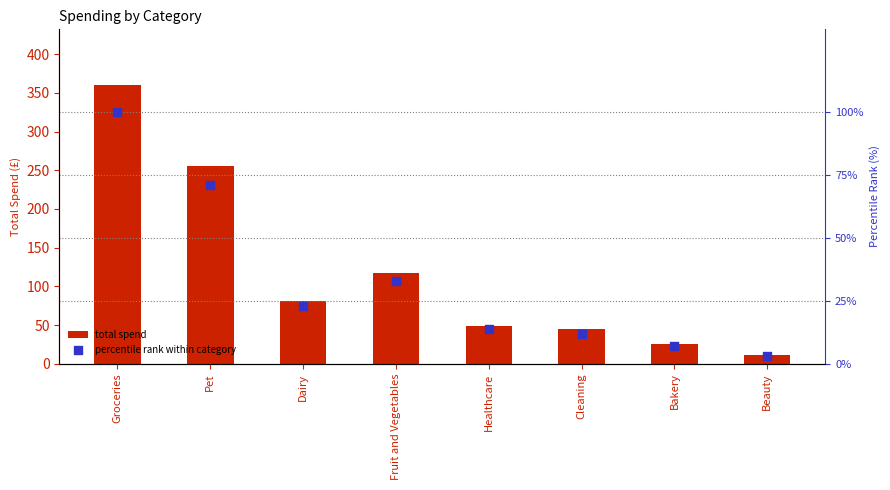

At how many categories does at least one series exceed 99?

3